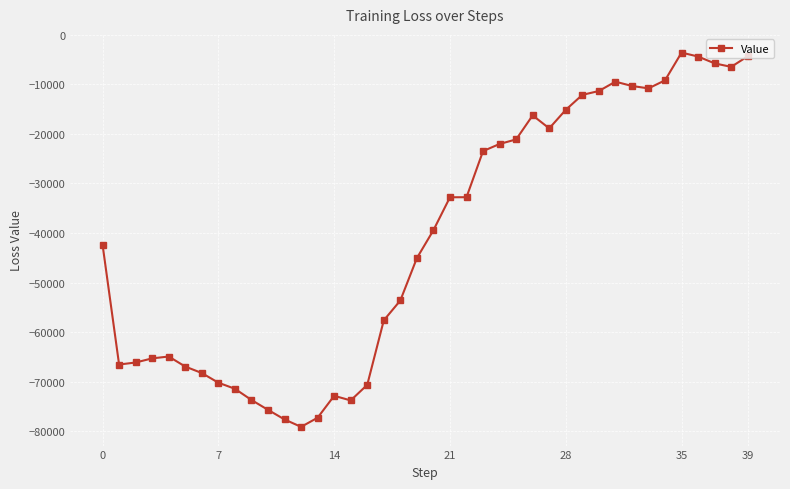

What is the maximum value shown in the chart?

-3591.8